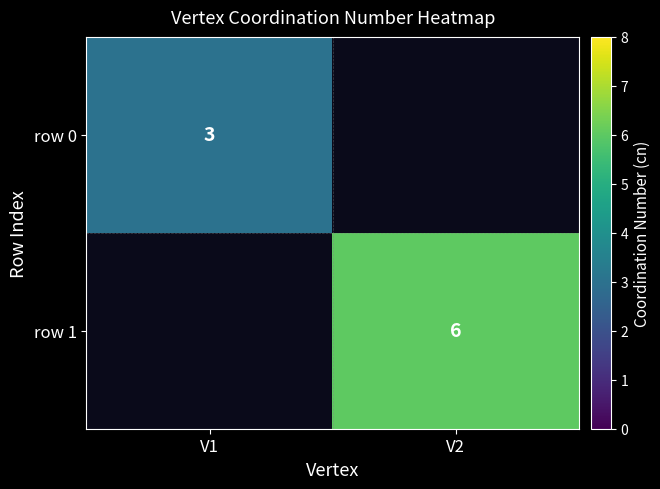

The row 1 series shows 4 at V2. True or false?

False